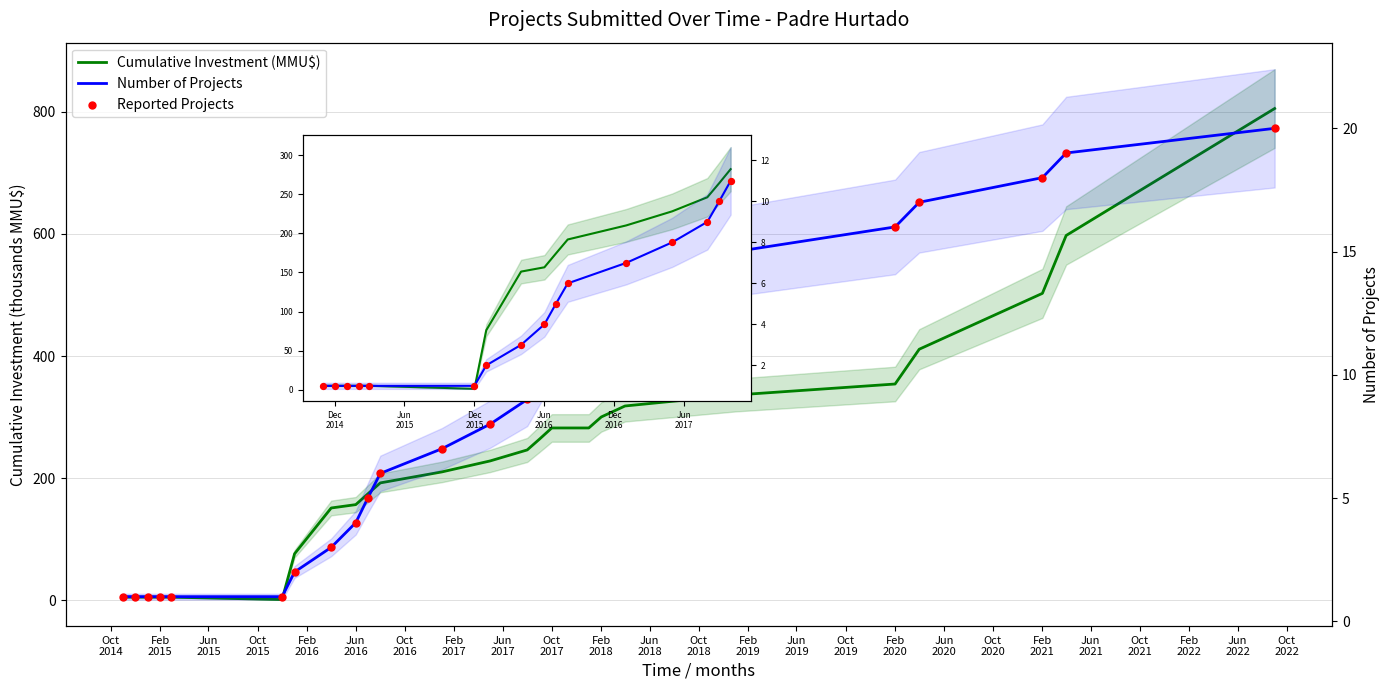

Which series reaches the minimum Y coordinate?

Number of Projects